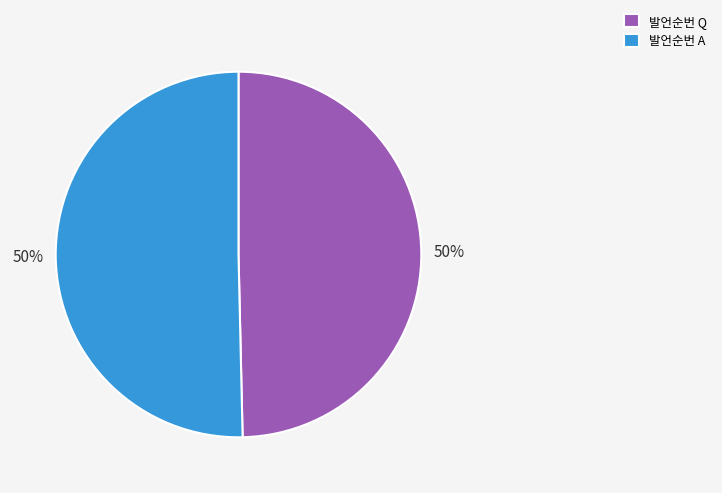

To the nearest percent, what is the combined percentage of 발언순번 Q and 발언순번 A?

100%